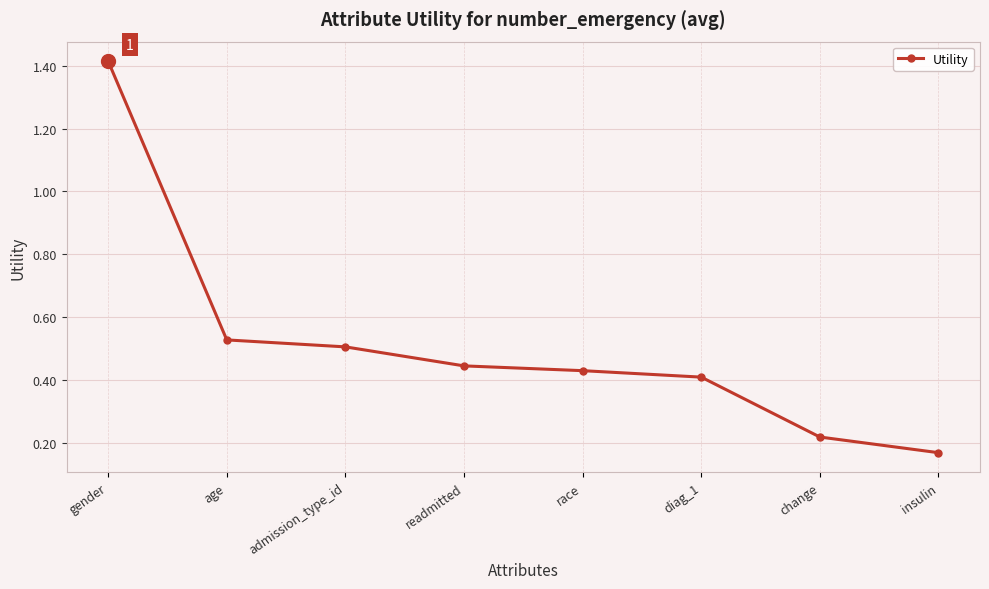

What is the label of the 8th point from the right?

gender